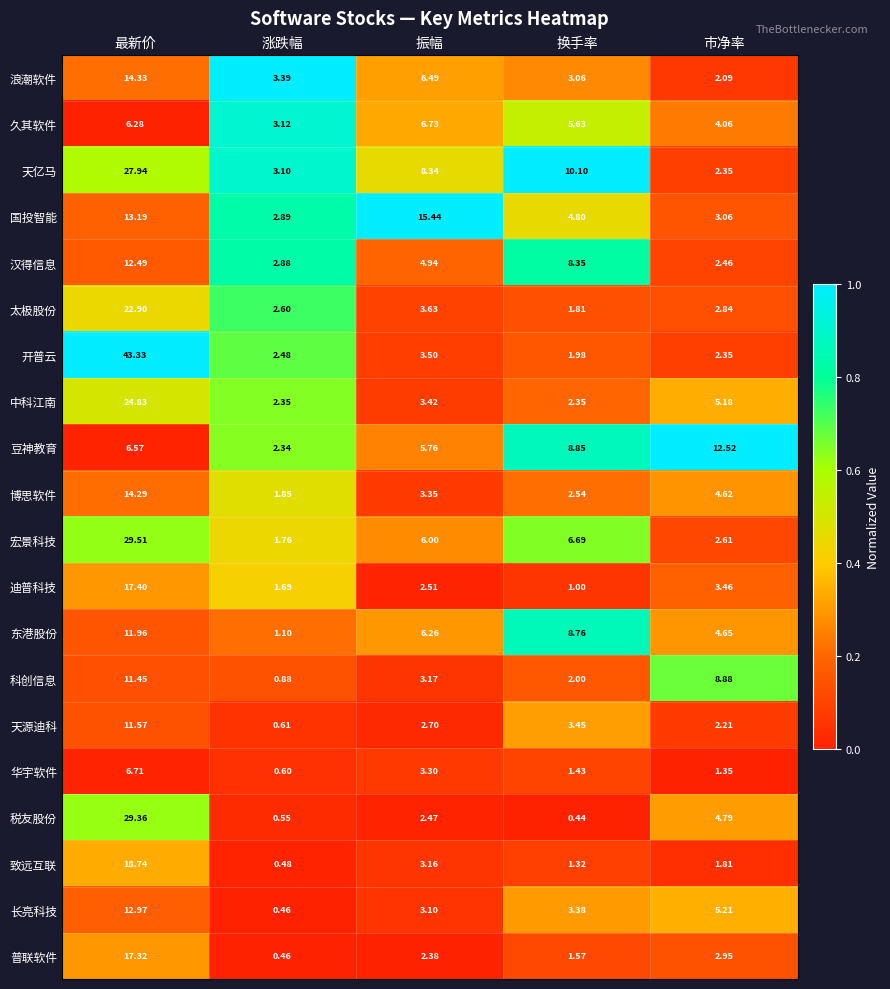

Which series has the largest range (max minus min)?

开普云